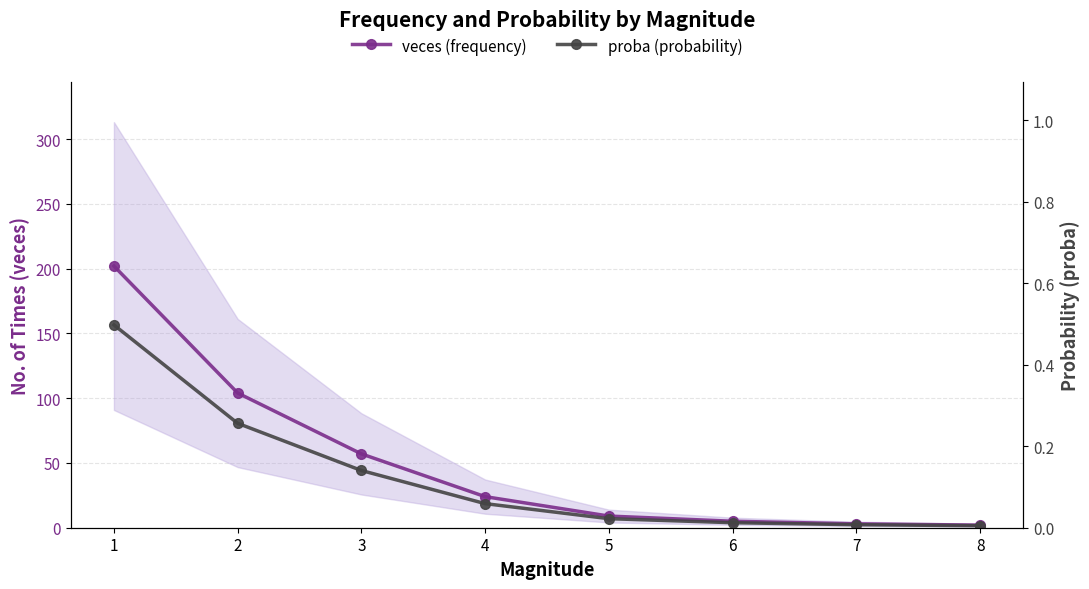

Is it true that proba (probability) equals 0.0 at 7?

False